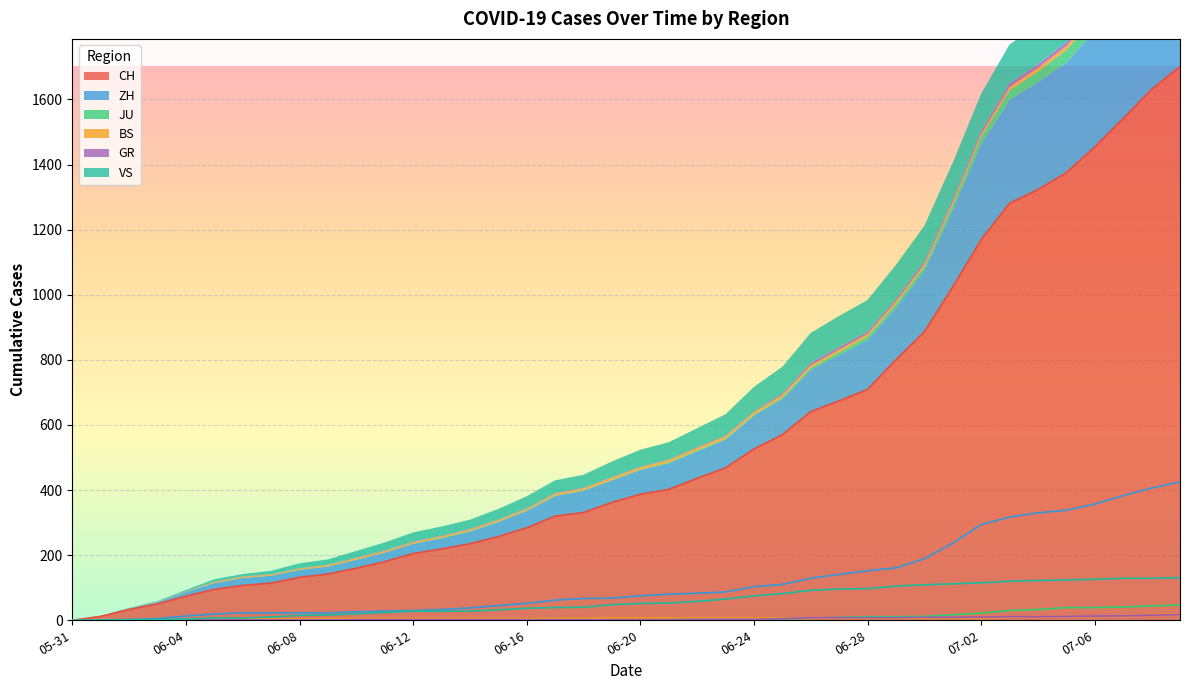

What is the sum of all BS values?

267